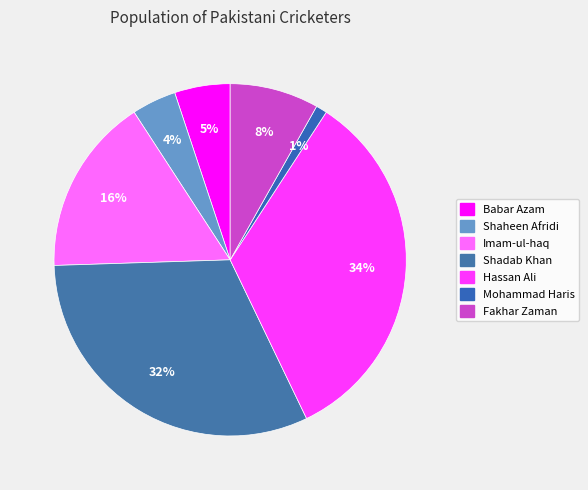

Combined, do Hassan Ali and Shaheen Afridi account for over 50%?

No